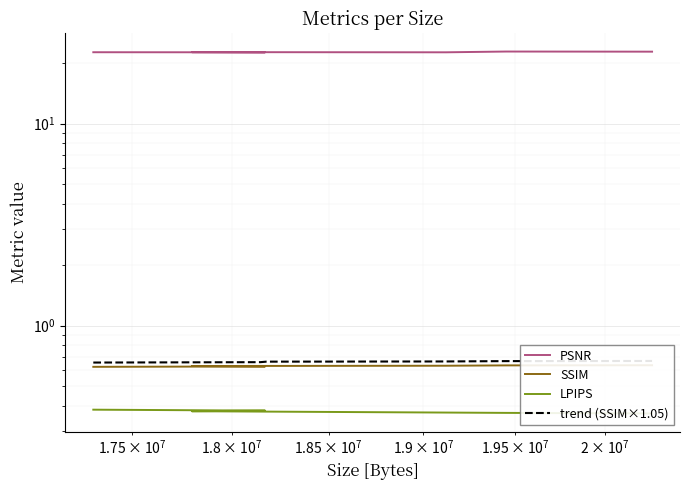

Which series has the widest spread of values?

PSNR